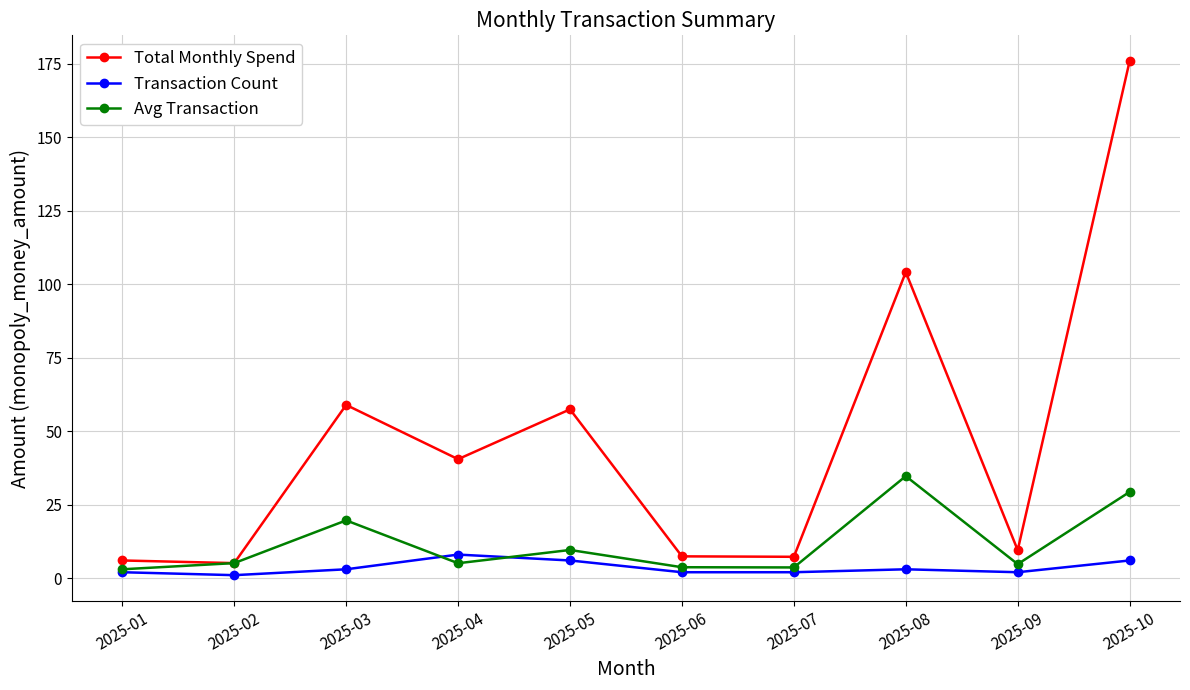

What is the value of the Avg Transaction point at the 10th from the left?

29.3